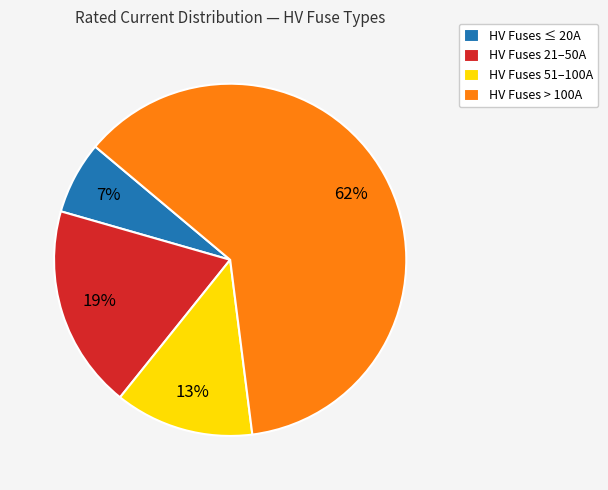

The HV Fuses > 100A slice represents 62% of the pie. True or false?

True